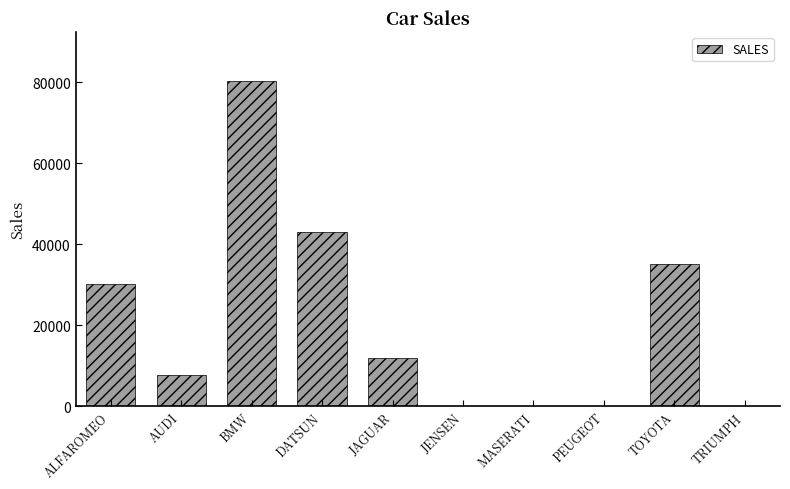

True or false: the data shows 26419 at TRIUMPH.

False